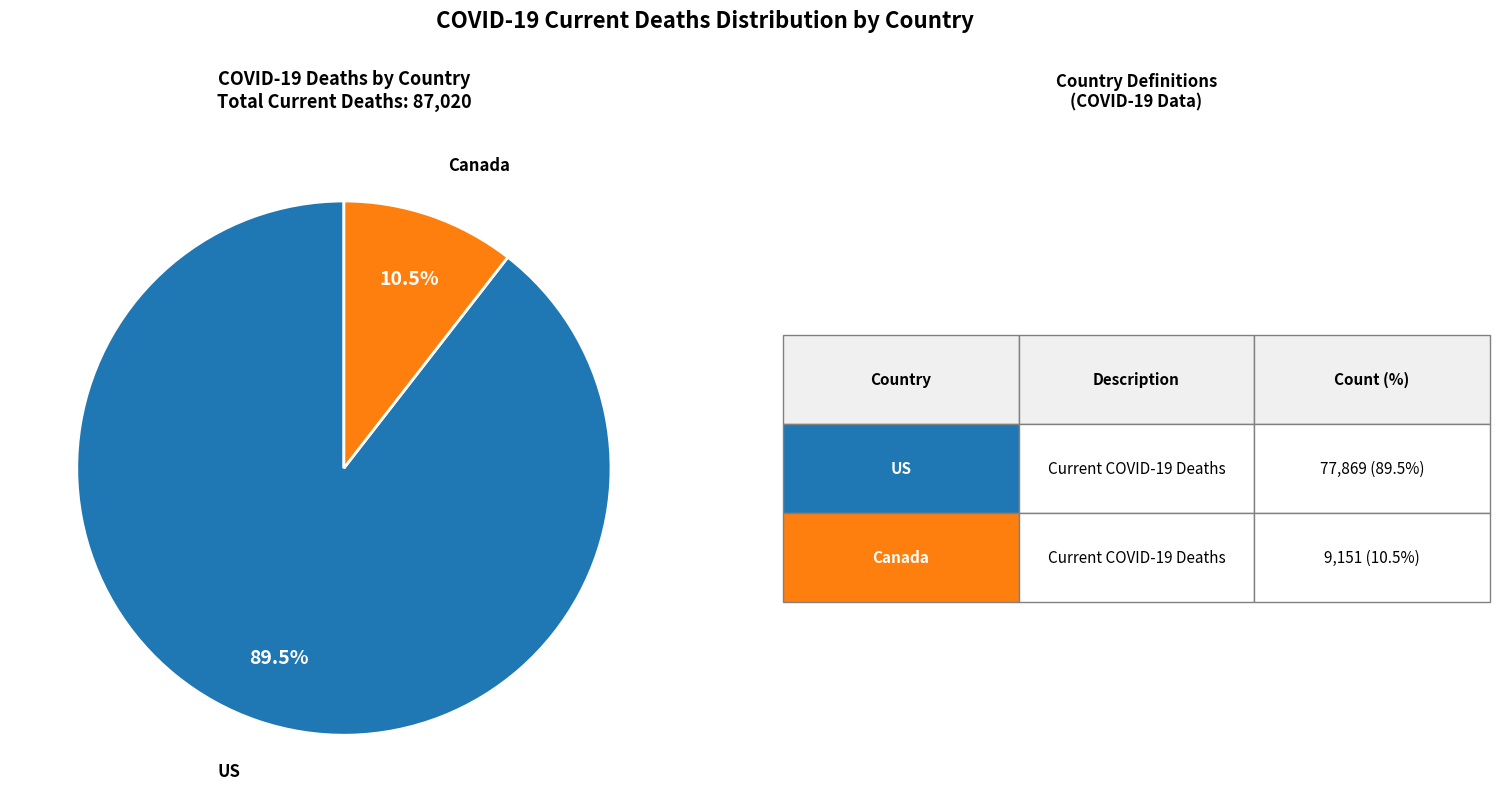

Does any single category account for the majority?

Yes